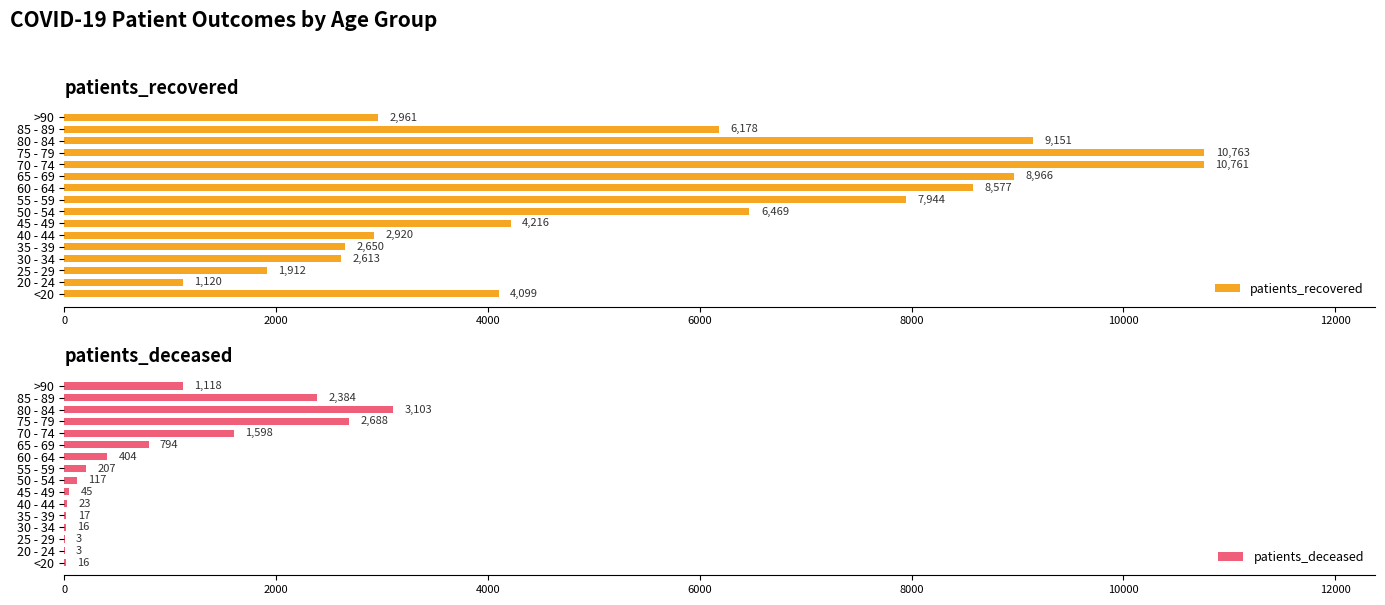

How many data points in patients_recovered are less than 6178?

8